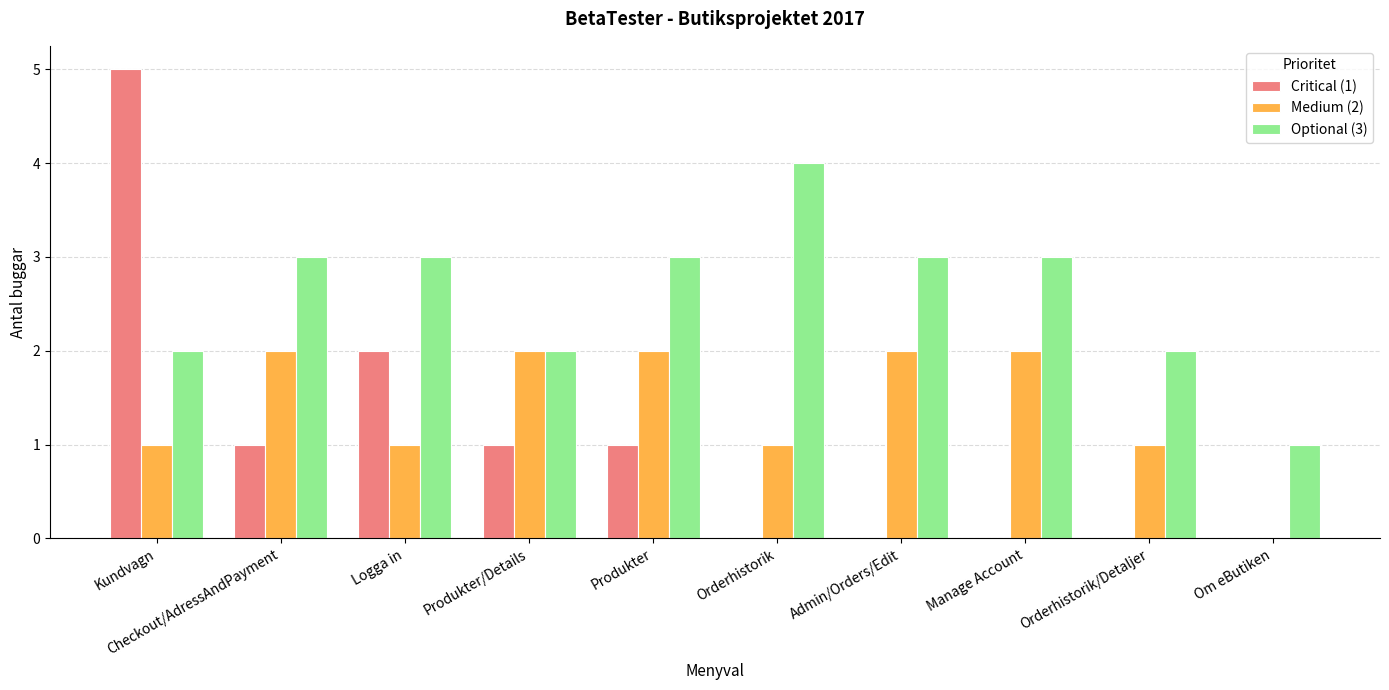

True or false: Medium (2) has a value of 0 at Om eButiken.

True